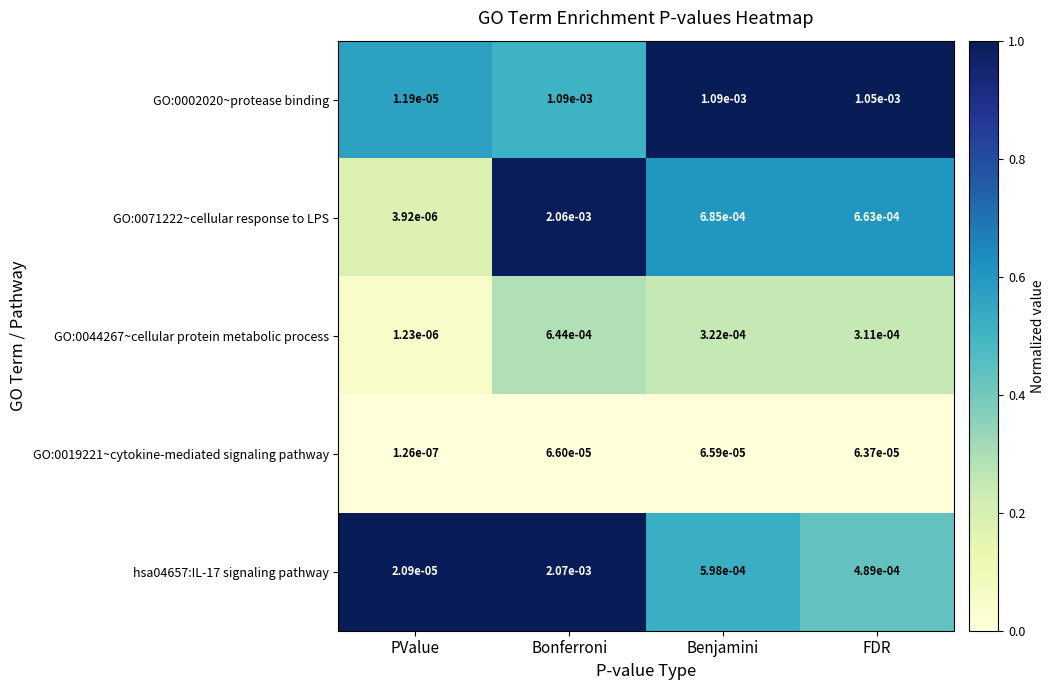

At how many categories does at least one series exceed 0?

4